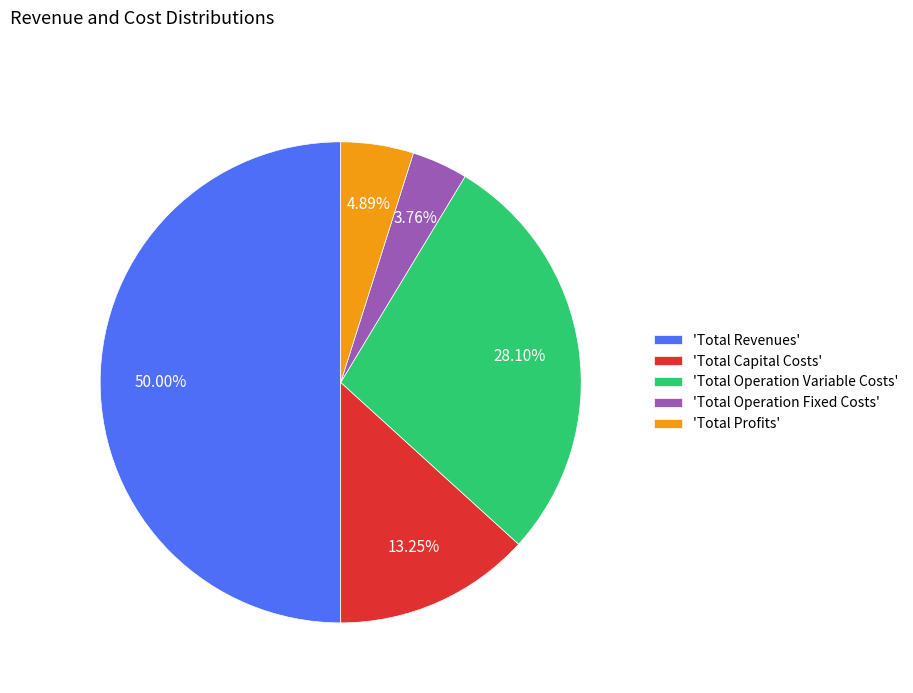

Does 'Total Operation Variable Costs' account for over 50% of the chart?

No